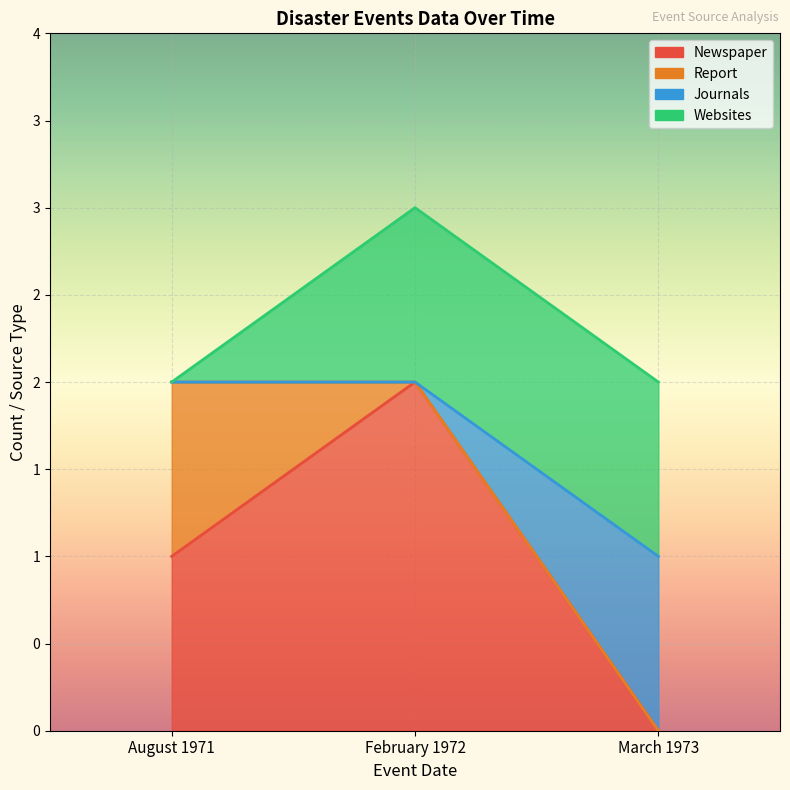

What position from the right is February 1972?

2